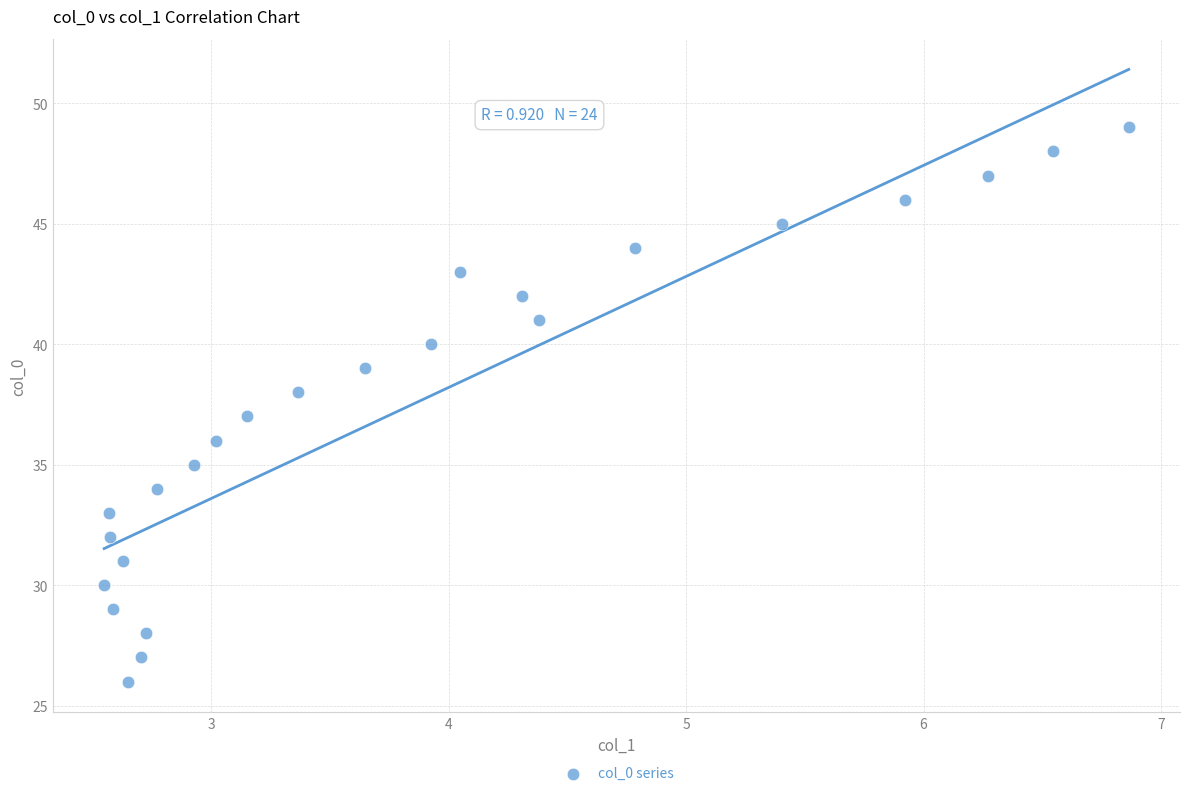

What is the range of Y values (max minus min)?

23